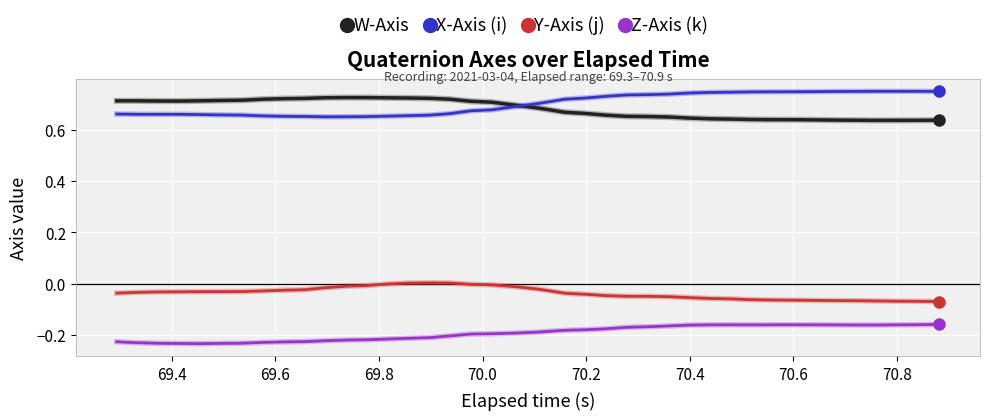

True or false: W-Axis and Z-Axis (k) cross at least once.

False